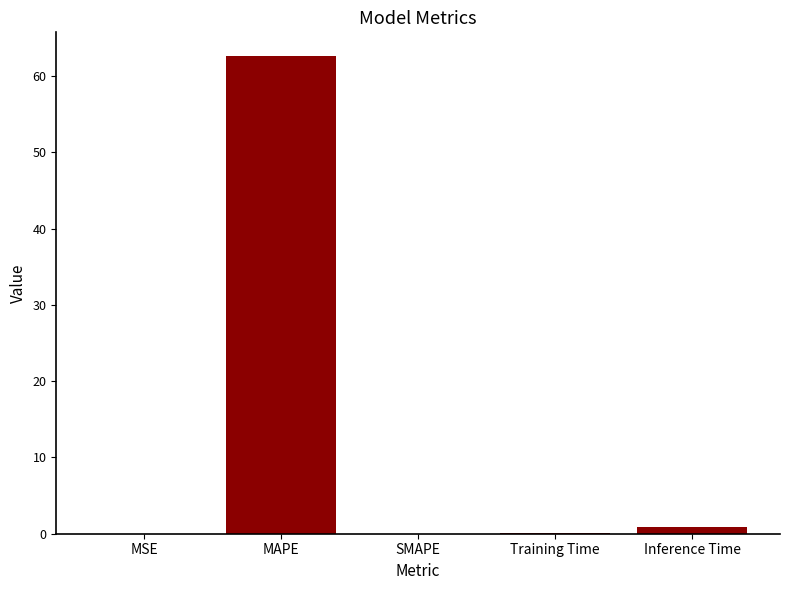

What is the sum of the values at Inference Time and SMAPE?

0.9